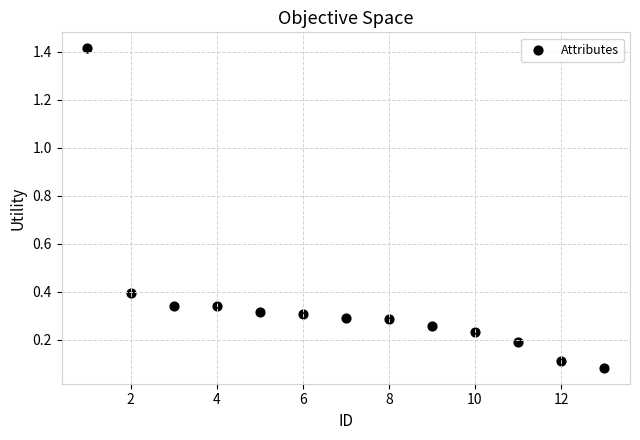

What is the range of X values (max minus min)?

12.0